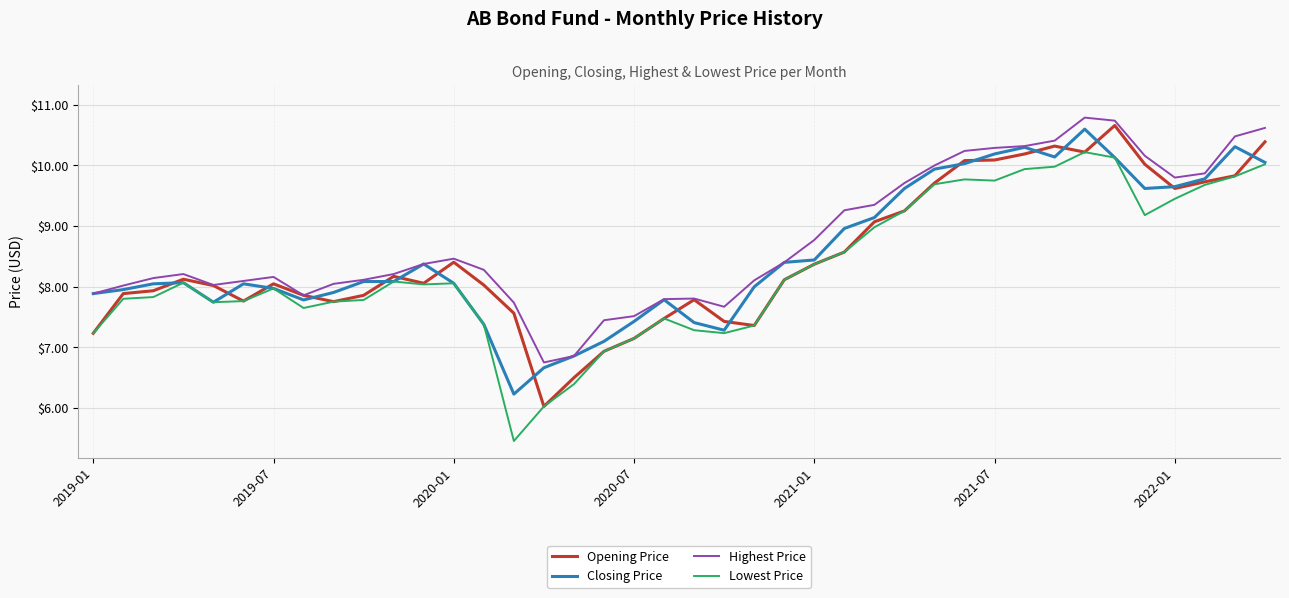

Is this an area chart (filled region under the line)?

No